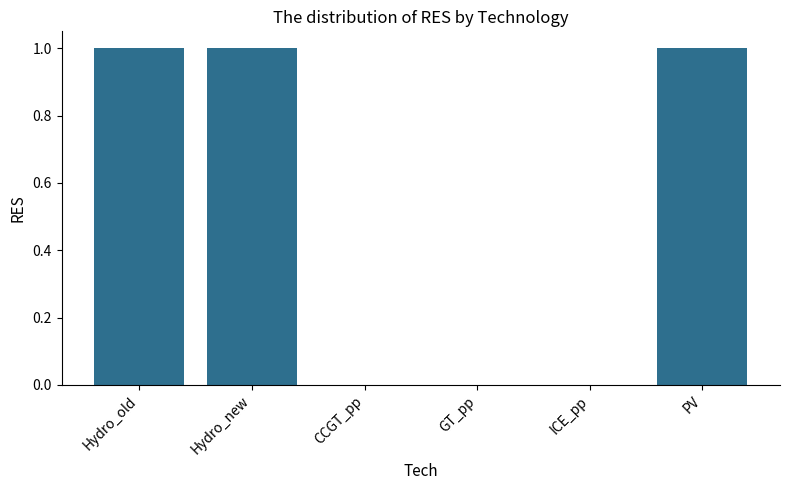

Which has a higher value, Hydro_new or CCGT_pp?

Hydro_new